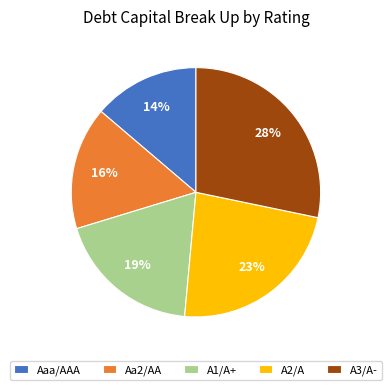

True or false: A1/A+ accounts for 11% of the total.

False